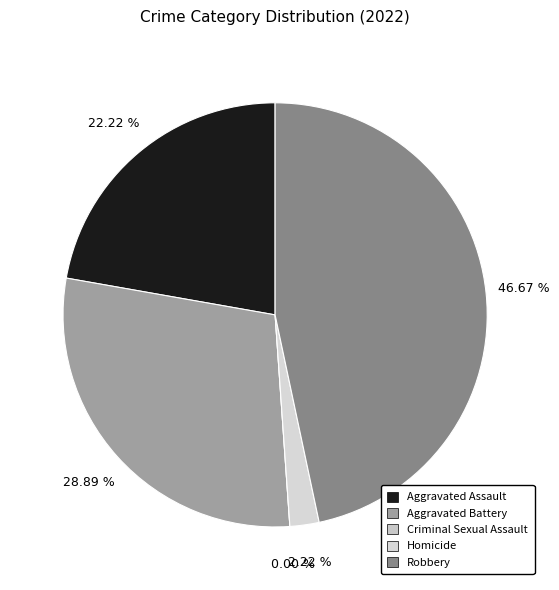

Is Criminal Sexual Assault the majority of the pie?

No